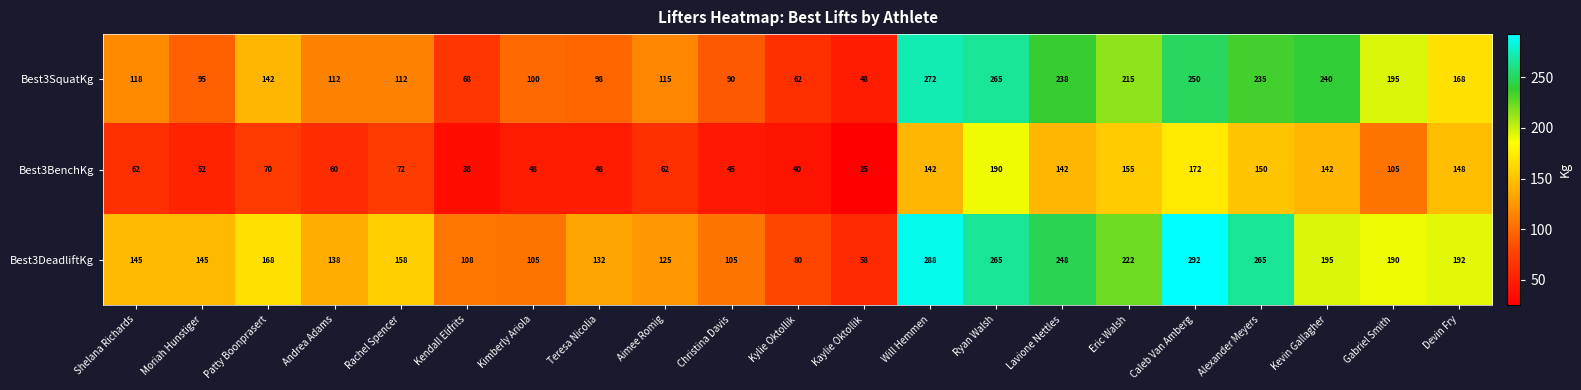

Which series has the widest spread of values?

Best3DeadliftKg